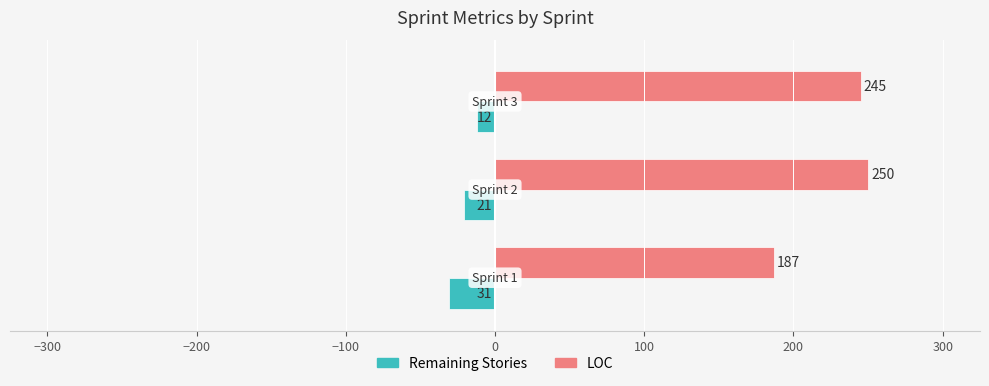

What is the lowest value of the Remaining Stories series?

-31